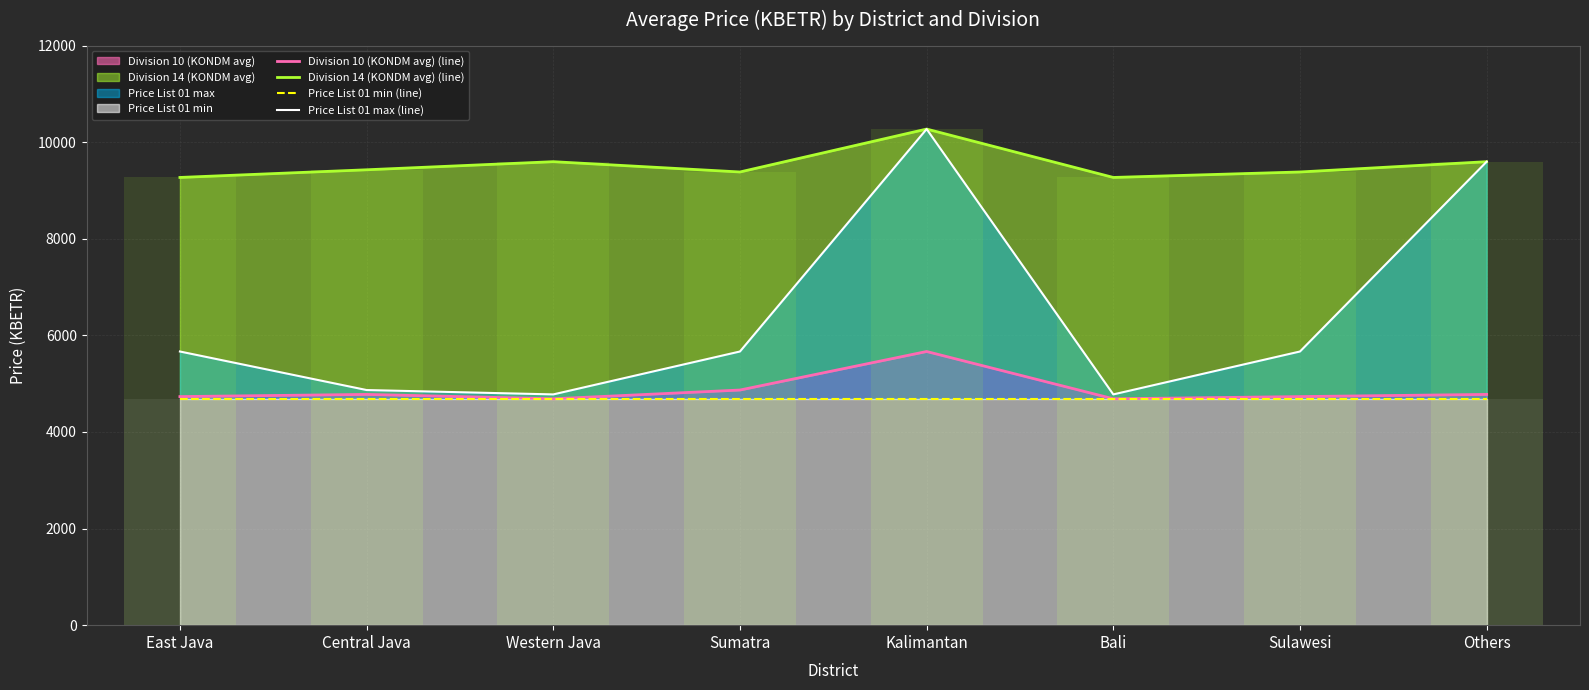

What is the label of the 8th bar from the right?

East Java